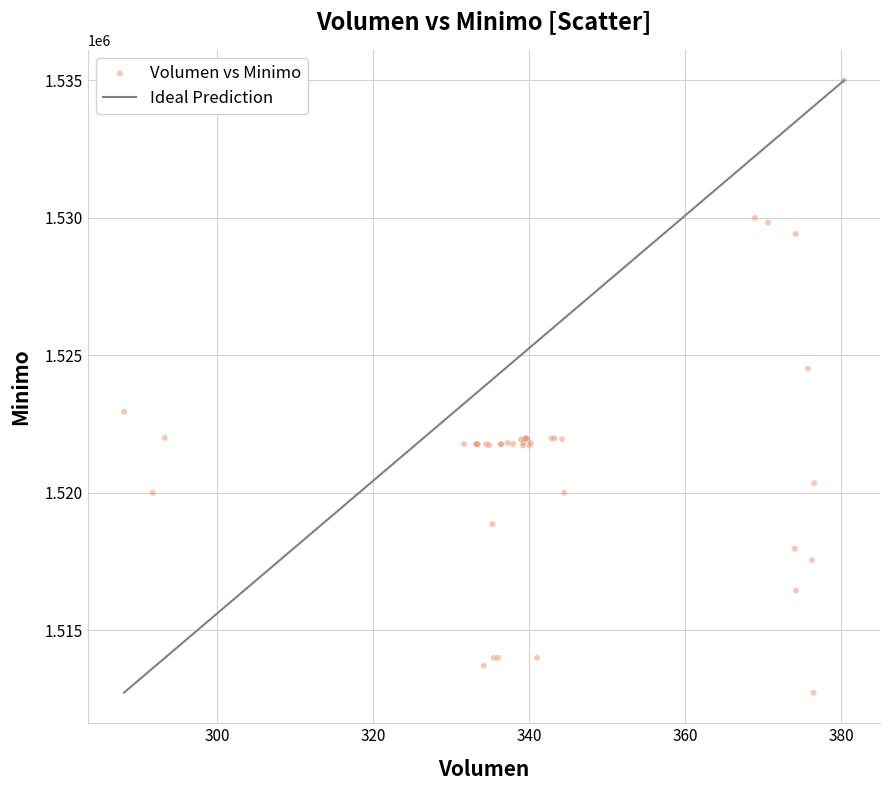

What Y value in the scatter plot is closest to 1523862?

1524513